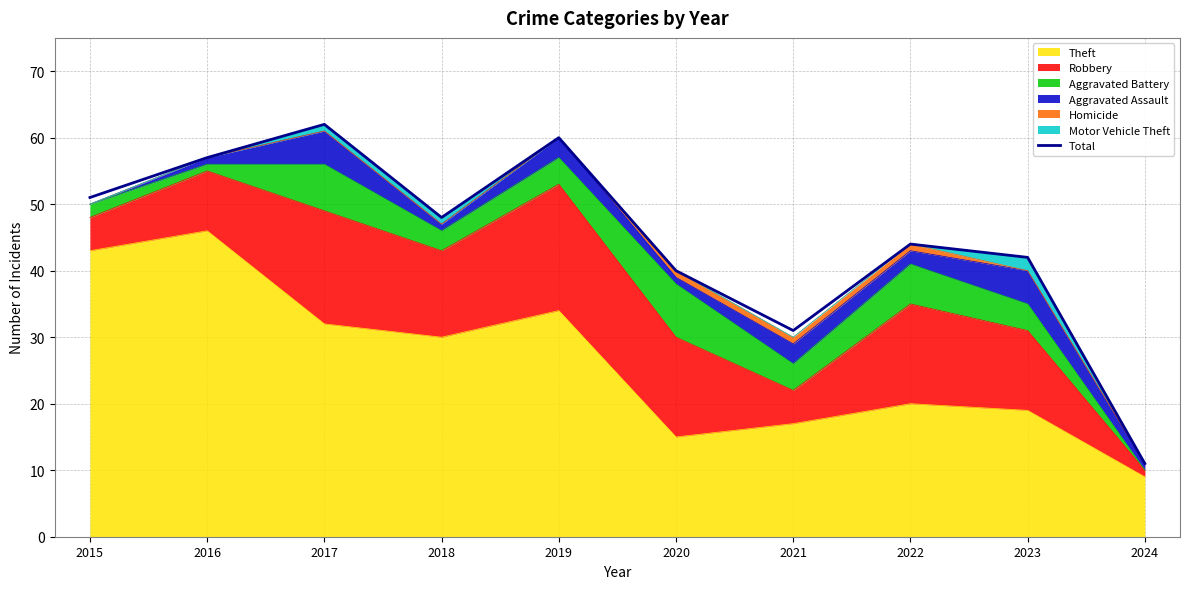

How many lines are shown in the chart?

1